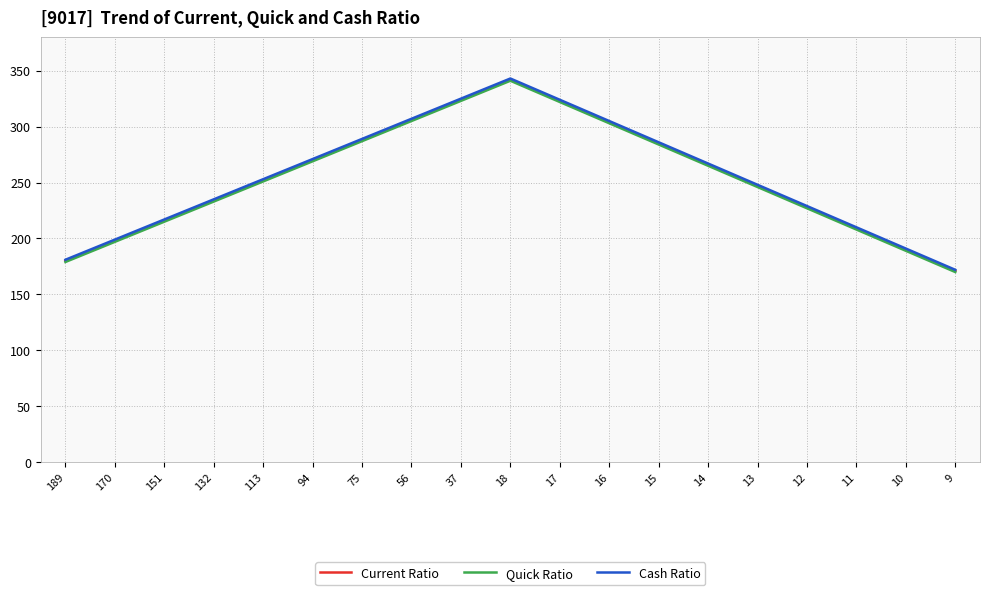

True or false: Cash Ratio and Quick Ratio intersect in this chart.

False